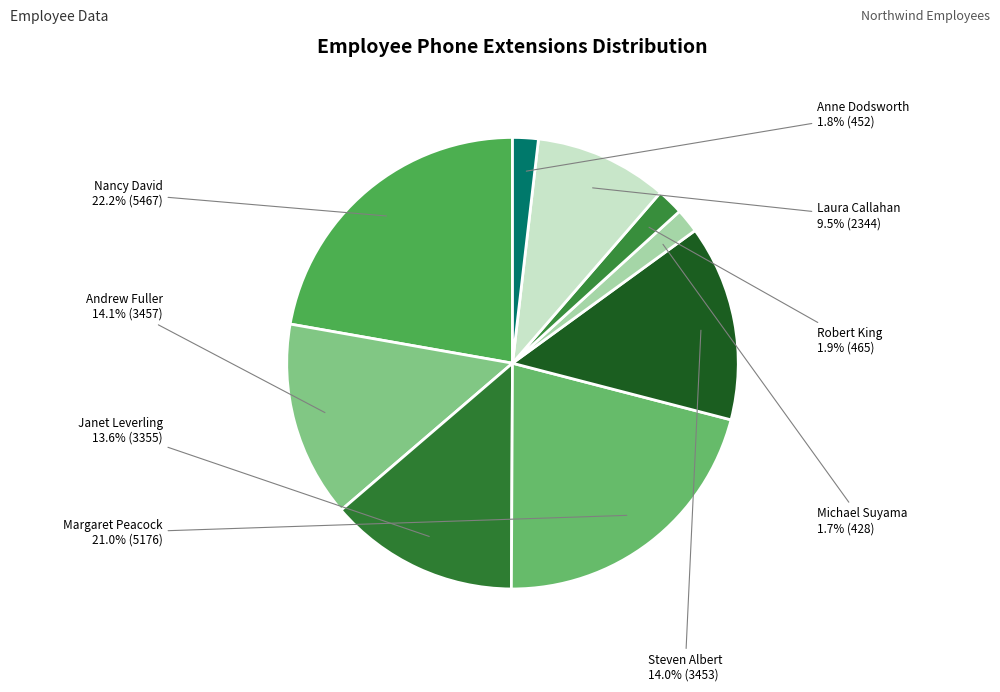

Between Michael Suyama and Janet Leverling, which is larger?

Janet Leverling